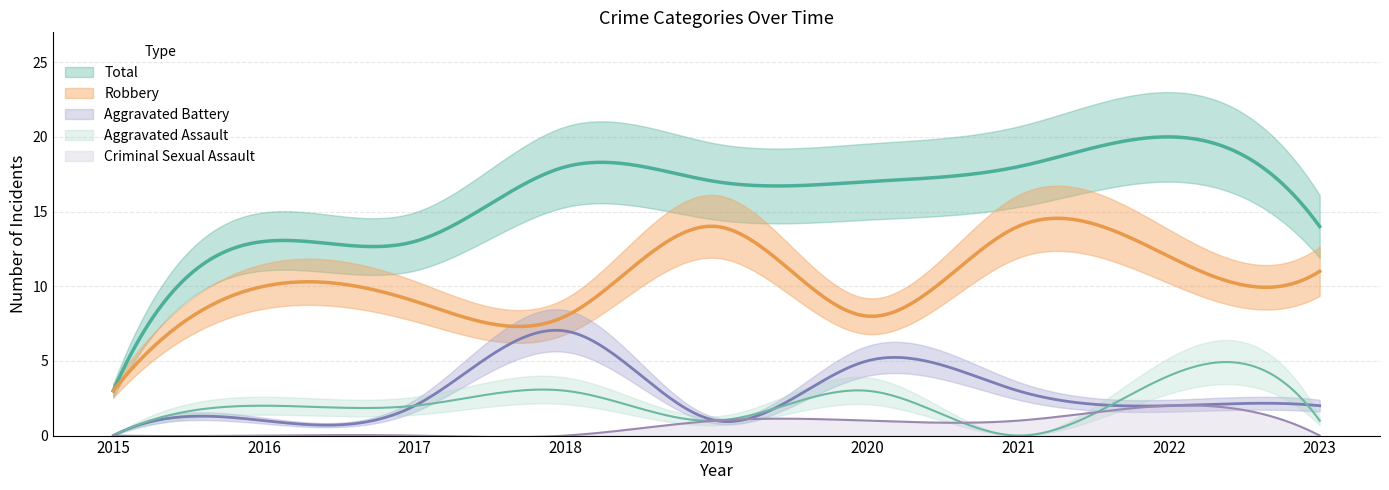

How many lines are shown in the chart?

5